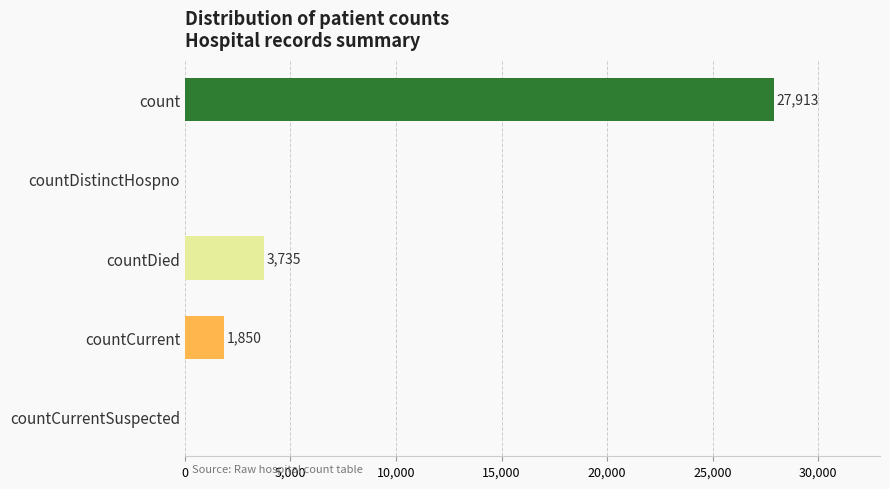

What is the change in value from count to countCurrentSuspected?

-27913